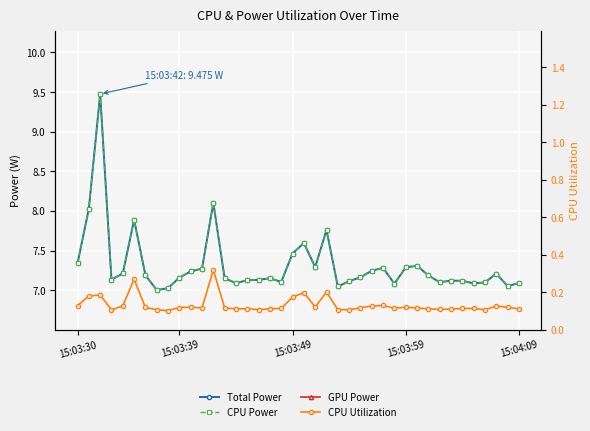

Reading right to left, extract all data points from this chart.

Total Power: 7.1	7.1	7.2	7.1	7.1	7.1	7.1	7.1	7.2	7.3	7.3	7.1	7.3	7.2	7.2	7.1	7.0	7.8	7.3	7.6	7.5	7.1	7.2	7.1	7.1	7.1	7.1	8.1	7.3	7.2	7.2	7.0	7.0	7.2	7.9	7.2	7.1	9.5	8.0	7.3
CPU Power: 7.1	7.1	7.2	7.1	7.1	7.1	7.1	7.1	7.2	7.3	7.3	7.1	7.3	7.2	7.2	7.1	7.0	7.8	7.3	7.6	7.5	7.1	7.2	7.1	7.1	7.1	7.1	8.1	7.3	7.2	7.2	7.0	7.0	7.2	7.9	7.2	7.1	9.5	8.0	7.3
GPU Power: 0.0	0.0	0.0	0.0	0.0	0.0	0.0	0.0	0.0	0.0	0.0	0.0	0.0	0.0	0.0	0.0	0.0	0.0	0.0	0.0	0.0	0.0	0.0	0.0	0.0	0.0	0.0	0.0	0.0	0.0	0.0	0.0	0.0	0.0	0.0	0.0	0.0	0.0	0.0	0.0
CPU Utilization: 0.1	0.1	0.1	0.1	0.1	0.1	0.1	0.1	0.1	0.1	0.1	0.1	0.1	0.1	0.1	0.1	0.1	0.2	0.1	0.2	0.2	0.1	0.1	0.1	0.1	0.1	0.1	0.3	0.1	0.1	0.1	0.1	0.1	0.1	0.3	0.1	0.1	0.2	0.2	0.1